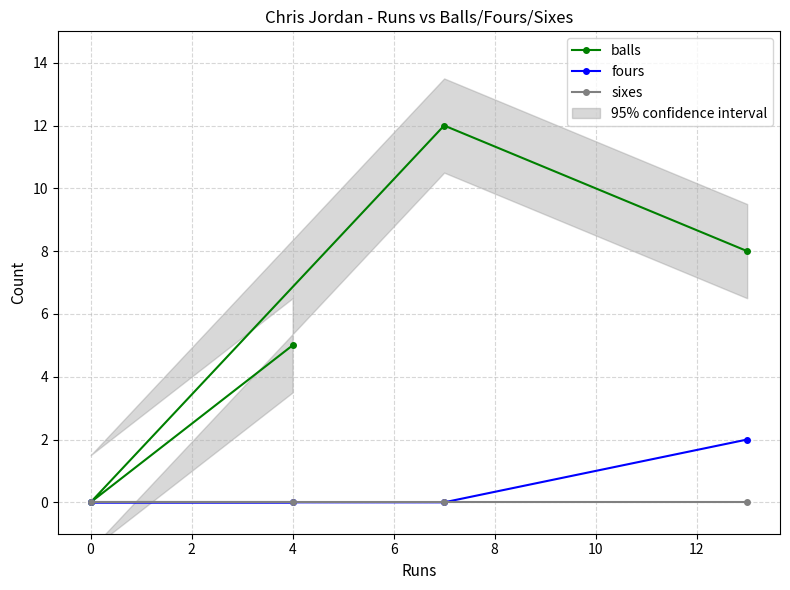

True or false: fours has a value of 0 at 4.

True